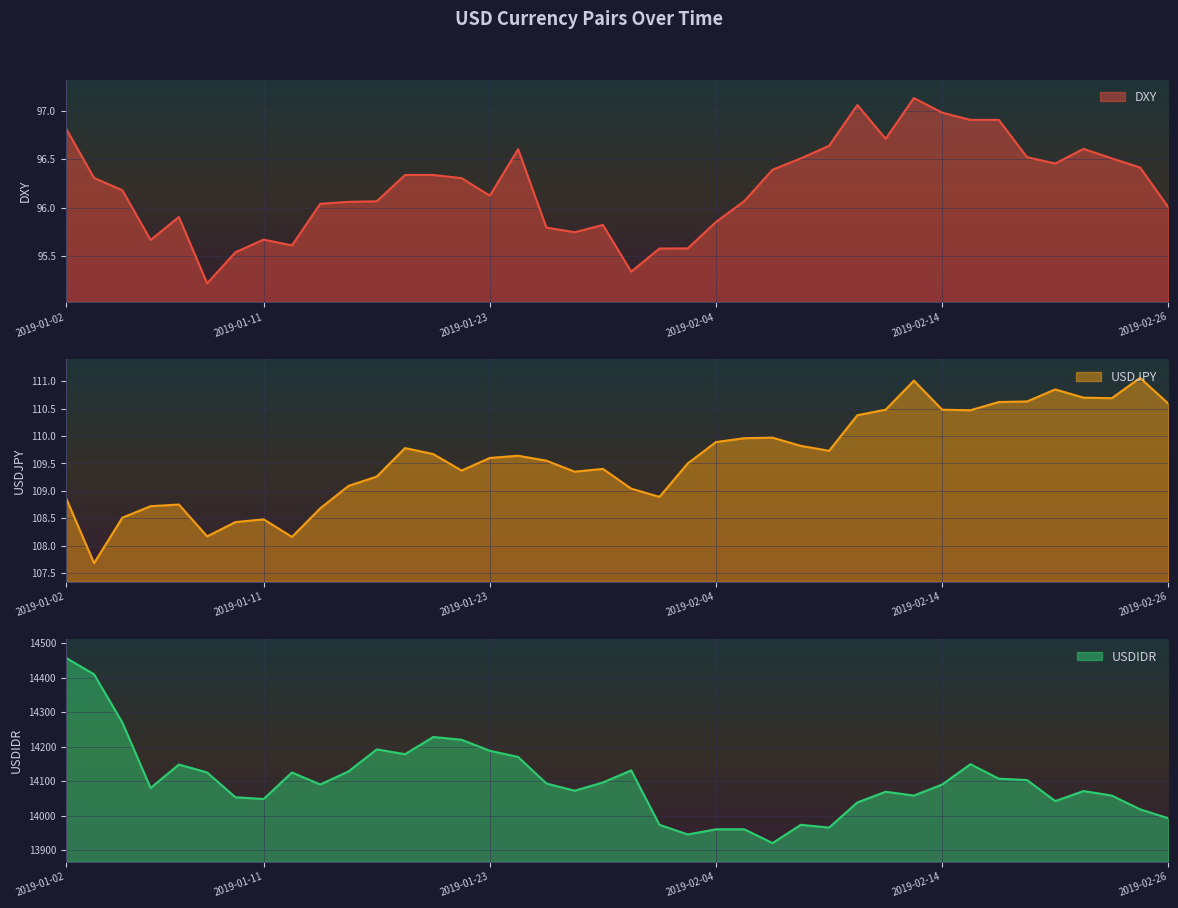

What position from the left is 2019-01-11?

8